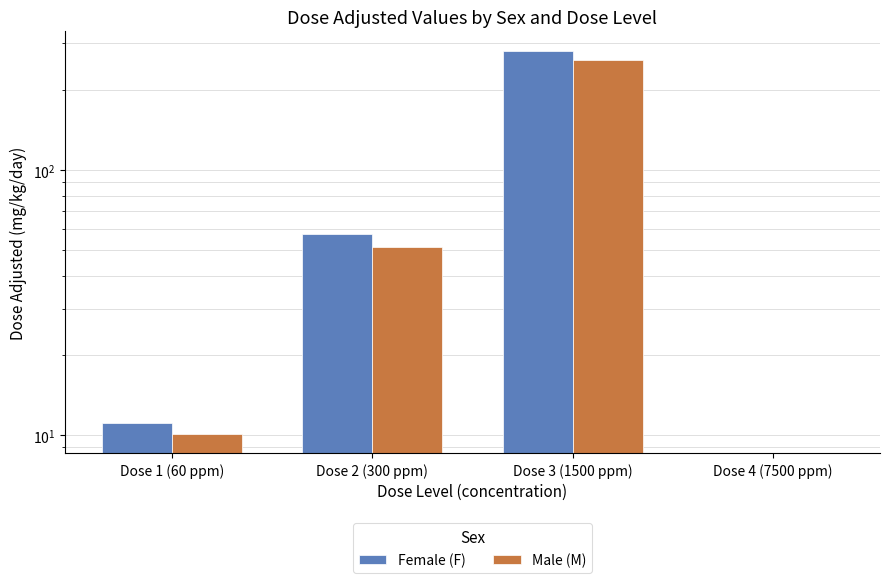

Are the bars horizontal?

No